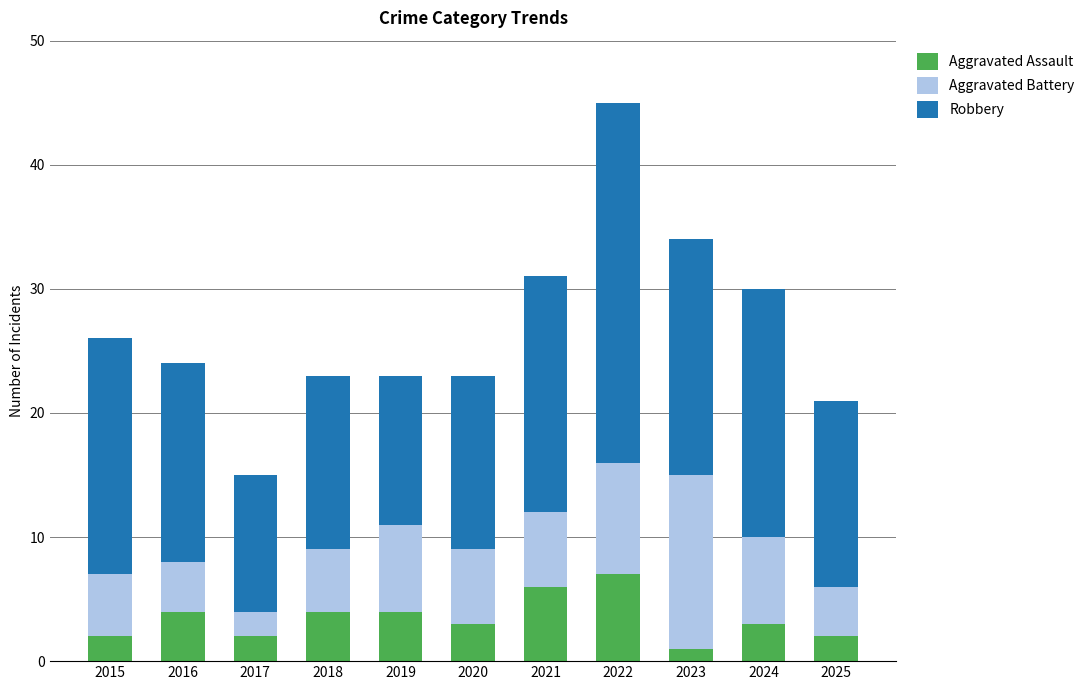

How many categories are shown in the chart?

11